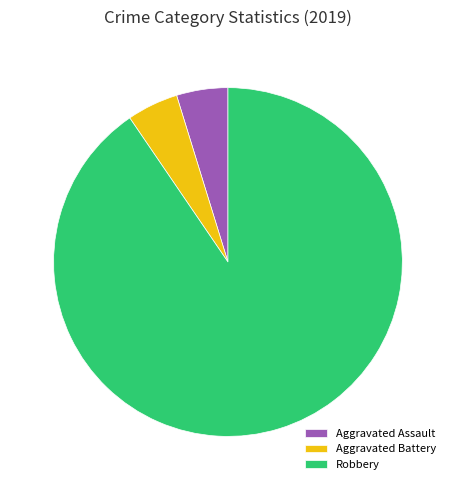

Is it true that Aggravated Battery is 11% of the pie?

False